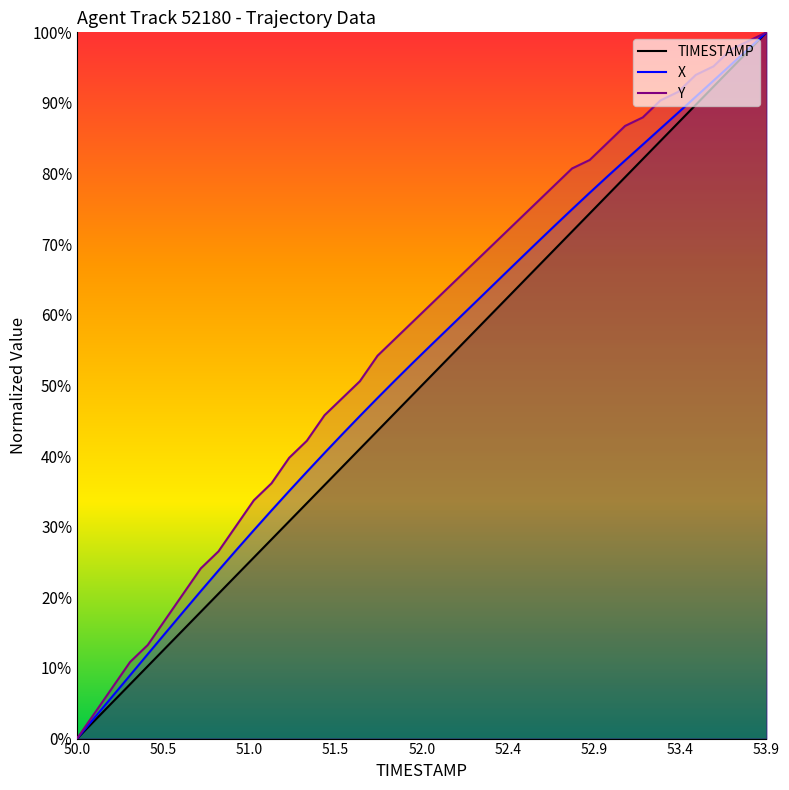

Does the chart have visible grid lines?

No